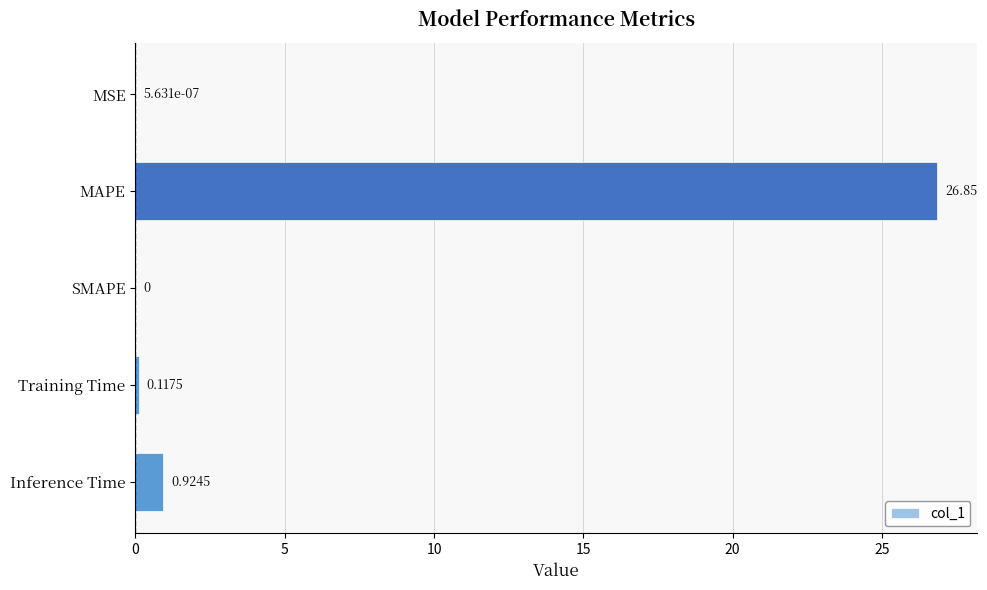

What is the change in value from MSE to Training Time?

+0.1